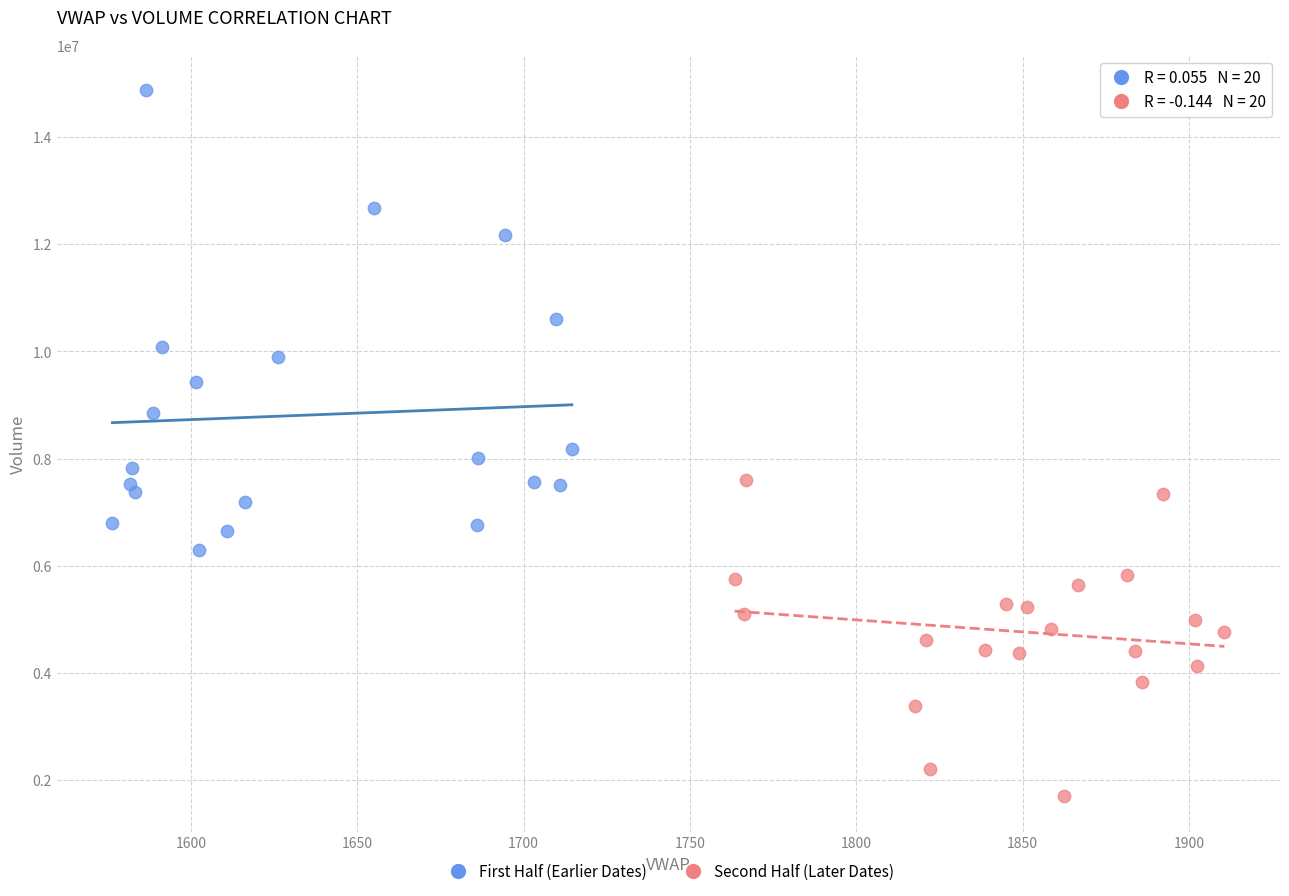

Which series reaches the maximum Y coordinate?

First Half (Earlier Dates)